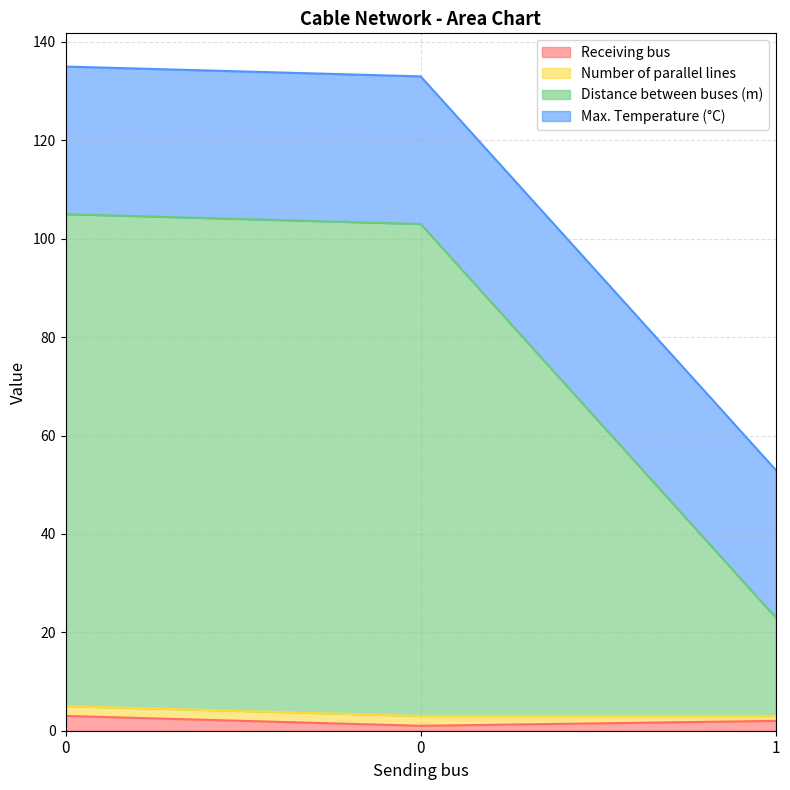

What are all the series names shown in the legend?

Receiving bus, Number of parallel lines, Distance between buses (m), Max. Temperature (°C)